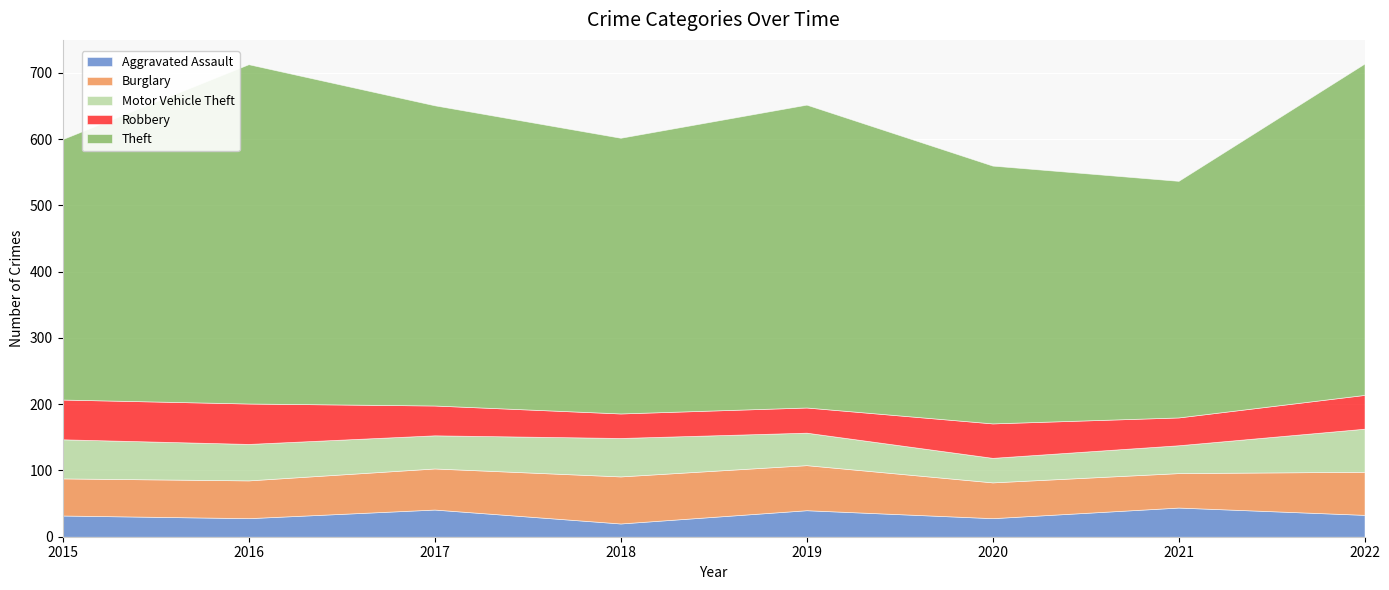

What is the difference between the second highest and minimum values in the Aggravated Assault series?

21